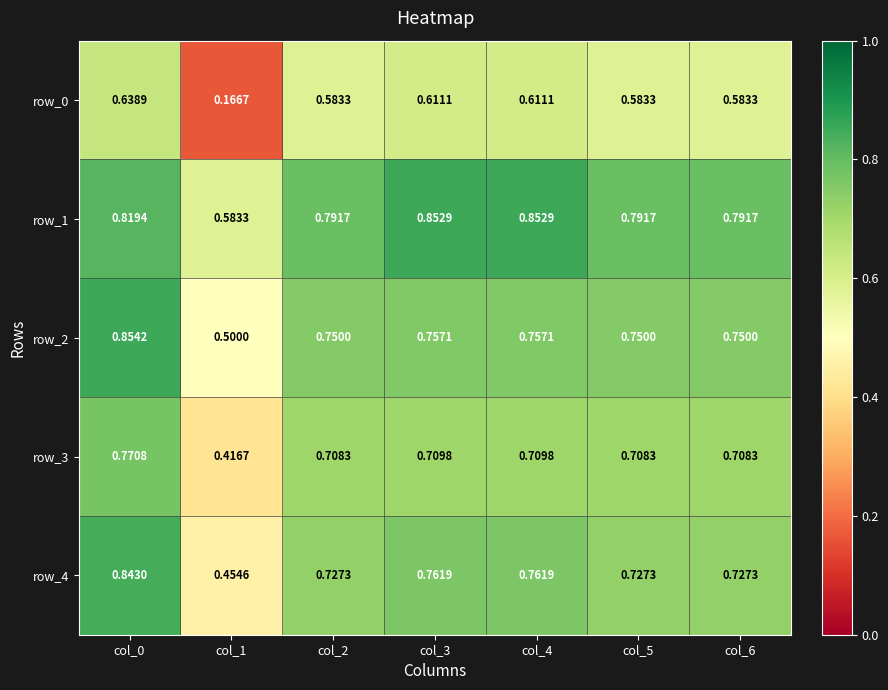

What is the approximate value of row_2 at col_1?

0.5